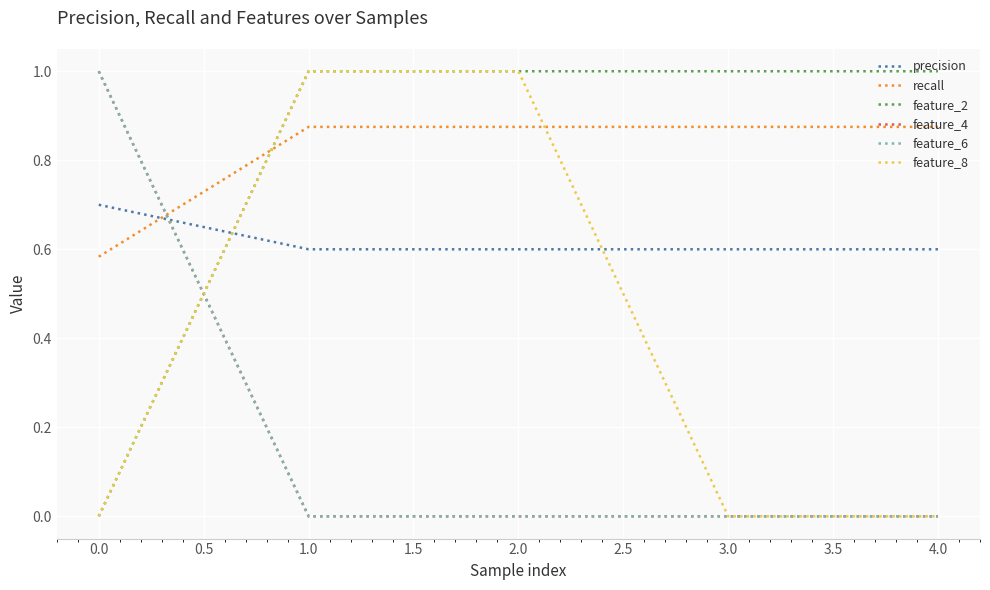

Count the feature_6 values in the range 0 to 1.

5